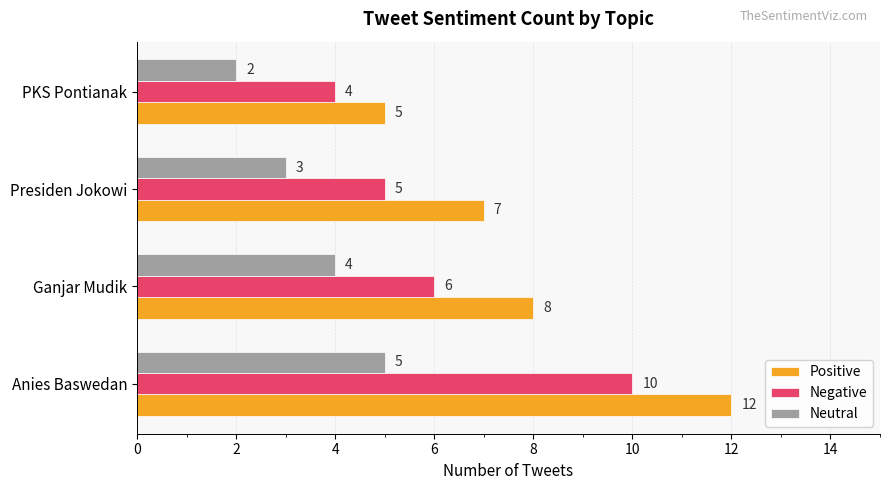

Which series has the largest total across all categories?

Positive